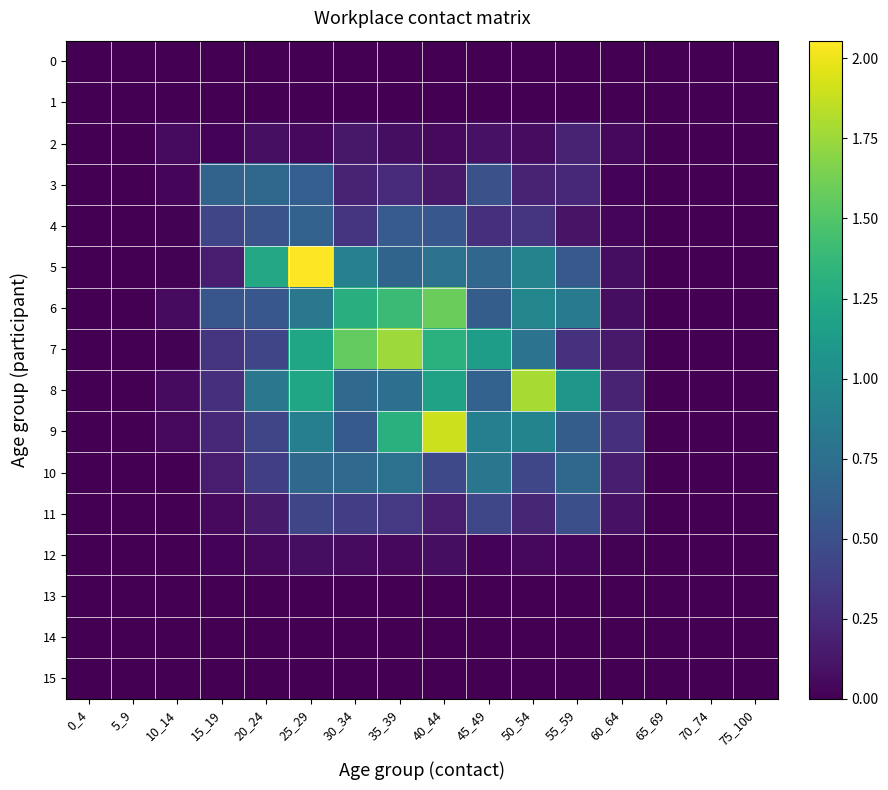

At 10_14, list the series in order from smallest to largest.

0, 1, 11, 12, 13, 14, 15, 10, 7, 5, 4, 3, 9, 2, 8, 6